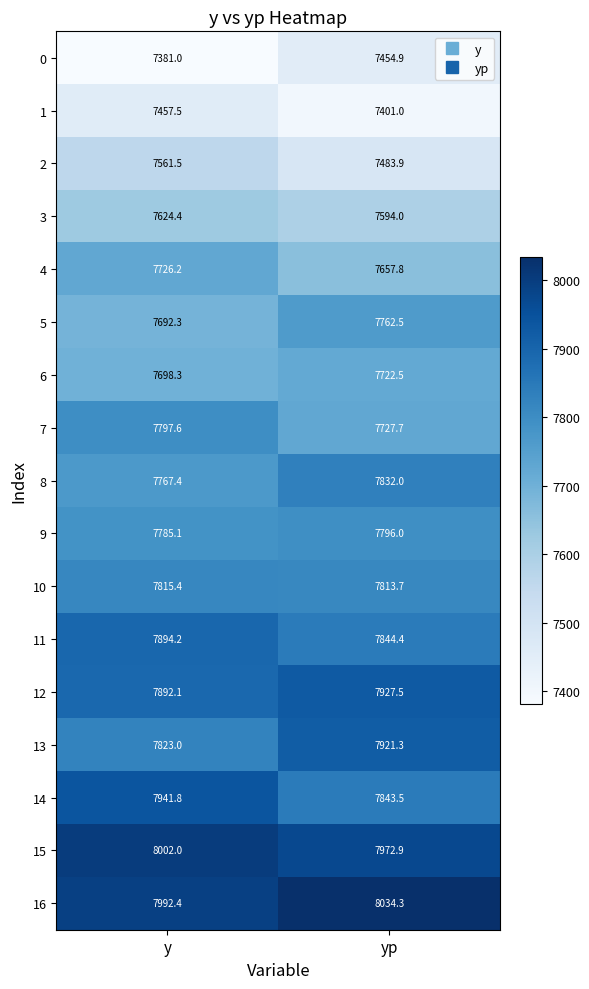

Which category has the highest value in the 7 series?

y